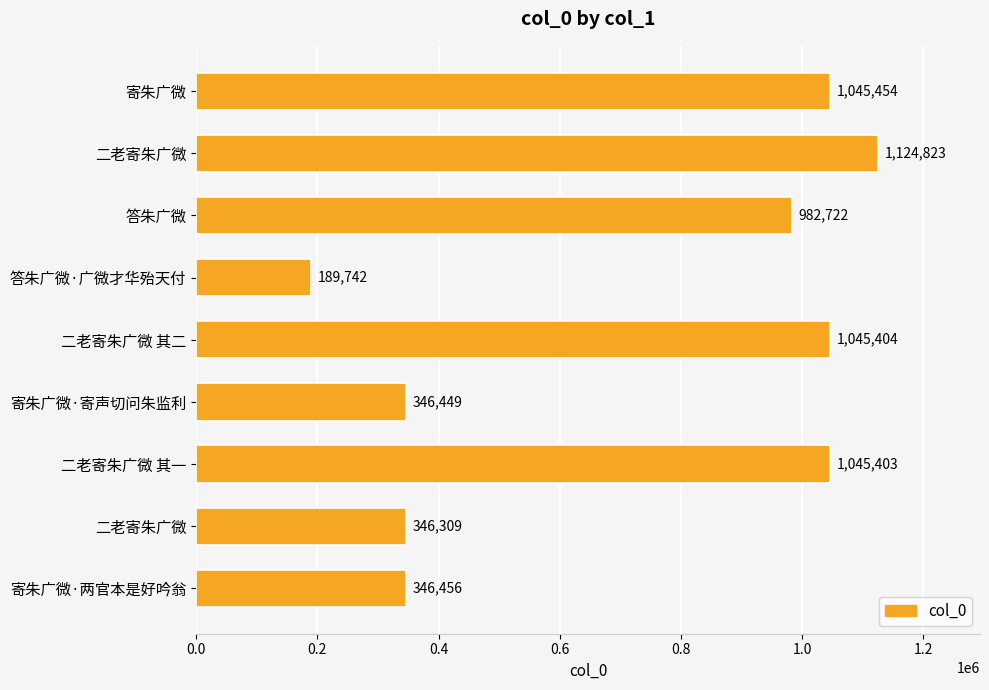

How many bars are there in total?

9